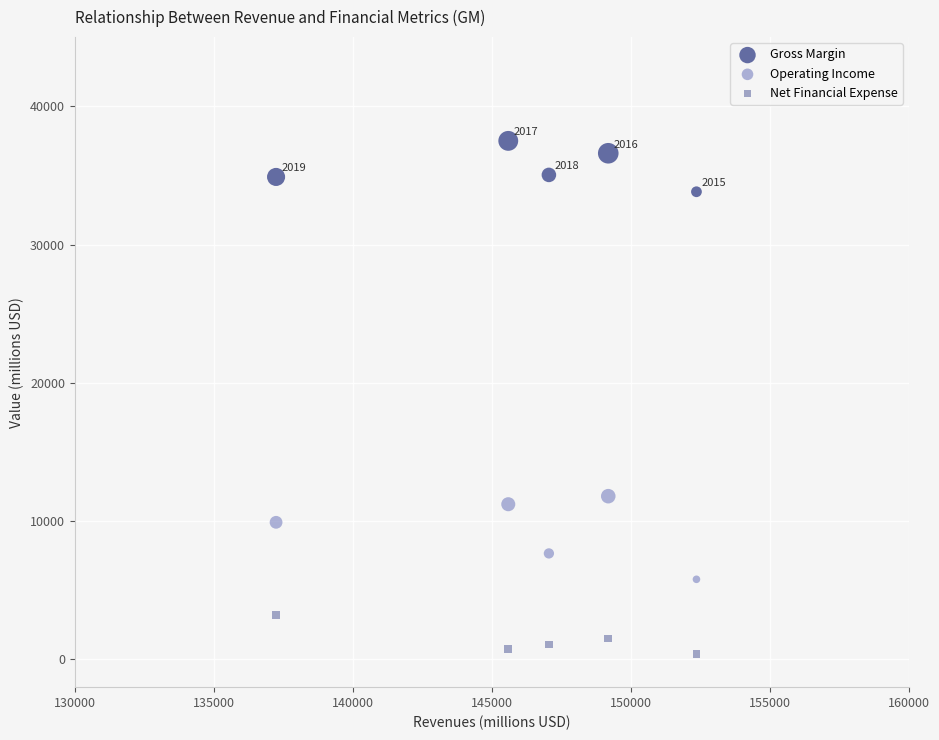

Count the number of points in this scatter plot.

15